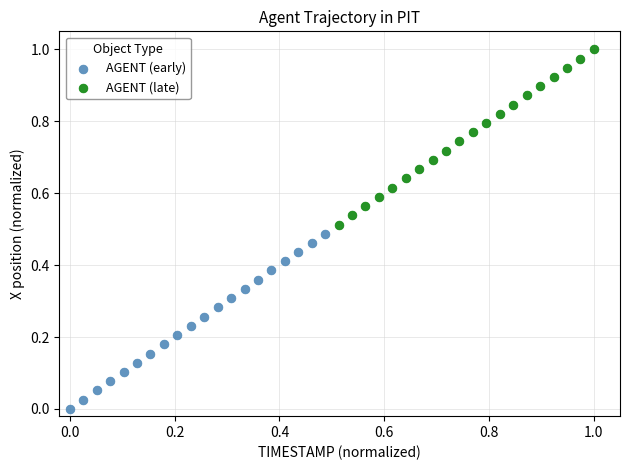

Which series has the widest spread of Y values?

AGENT (early)